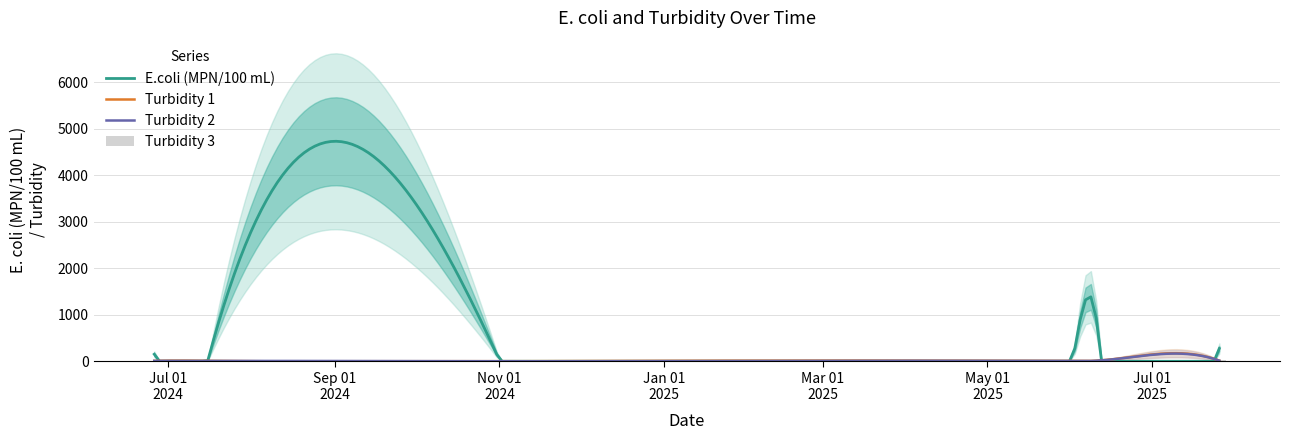

List the series in order of their peak value, lowest first.

Turbidity 1, Turbidity 3, Turbidity 2, E.coli (MPN/100 mL)